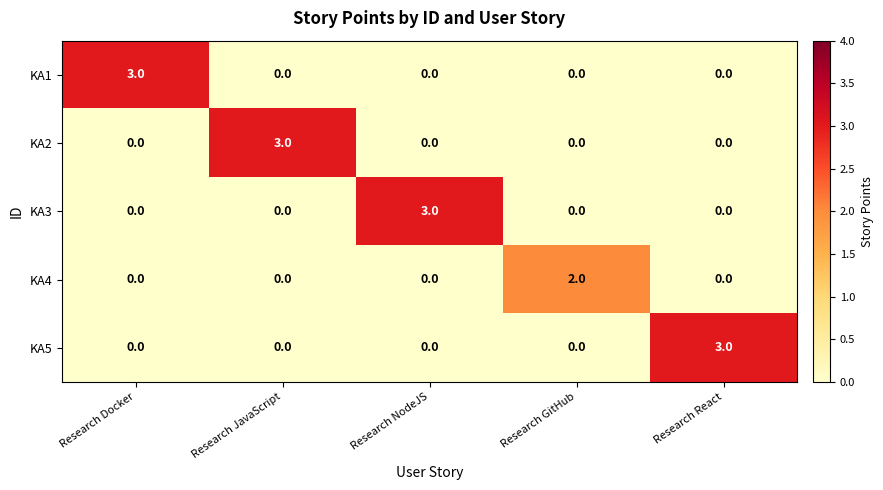

Is it true that KA4 equals 1 at Research JavaScript?

False